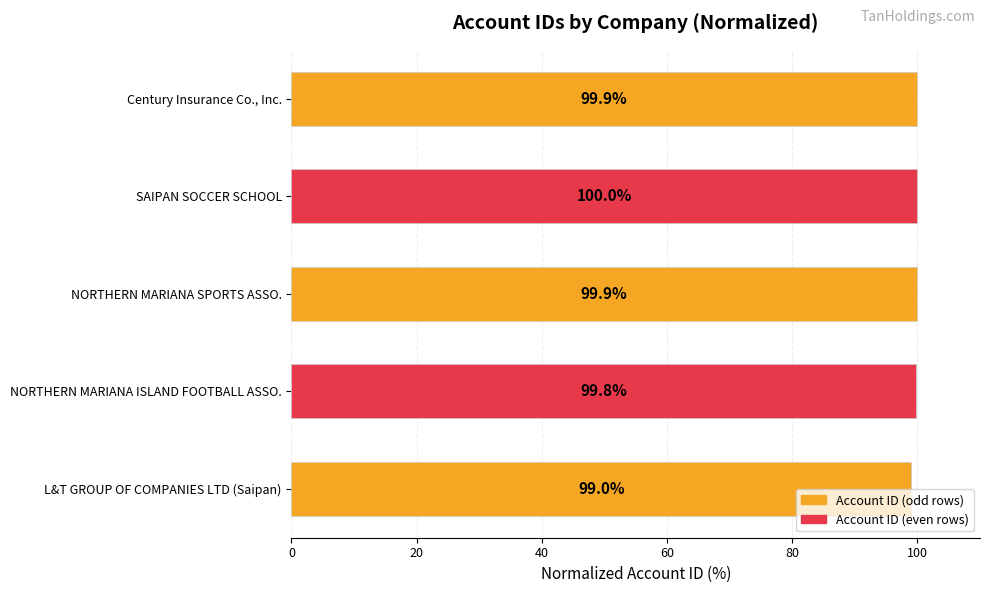

What is the greatest value displayed?

100.0